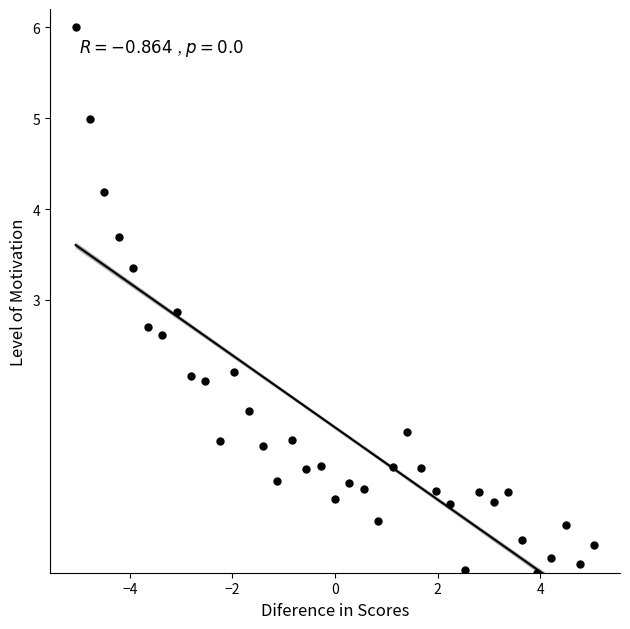

What is the range of Y values (max minus min)?

6.0